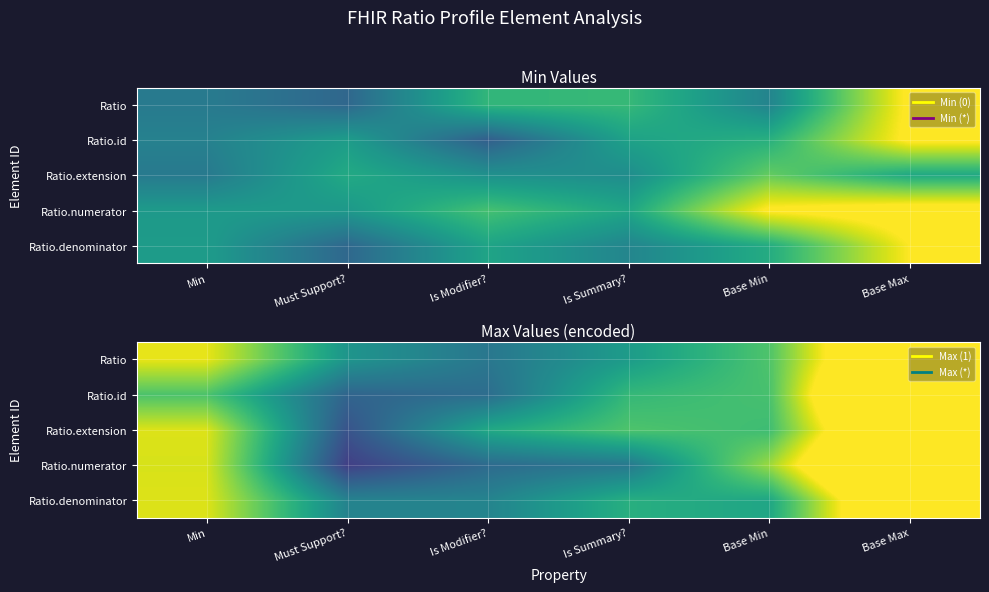

Rank the series by their maximum value, from highest to lowest.

Ratio.id, Ratio.numerator, Ratio.extension, Ratio, Ratio.denominator